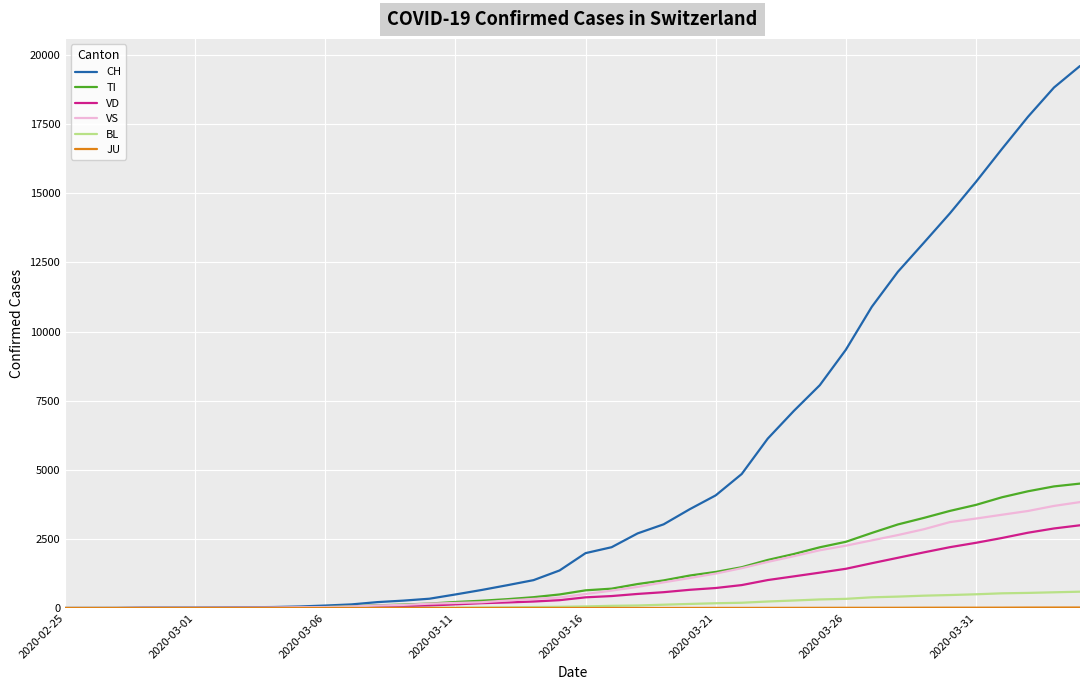

Which series has the widest spread of values?

CH